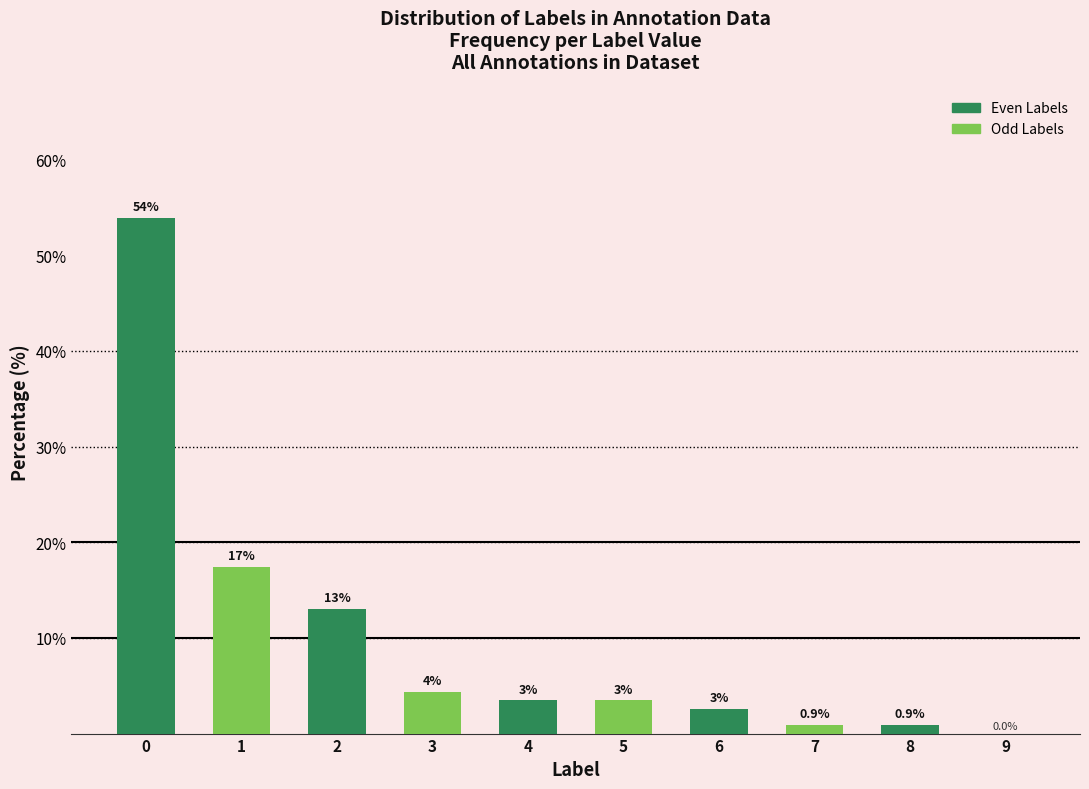

What is the maximum value shown in the chart?

53.9